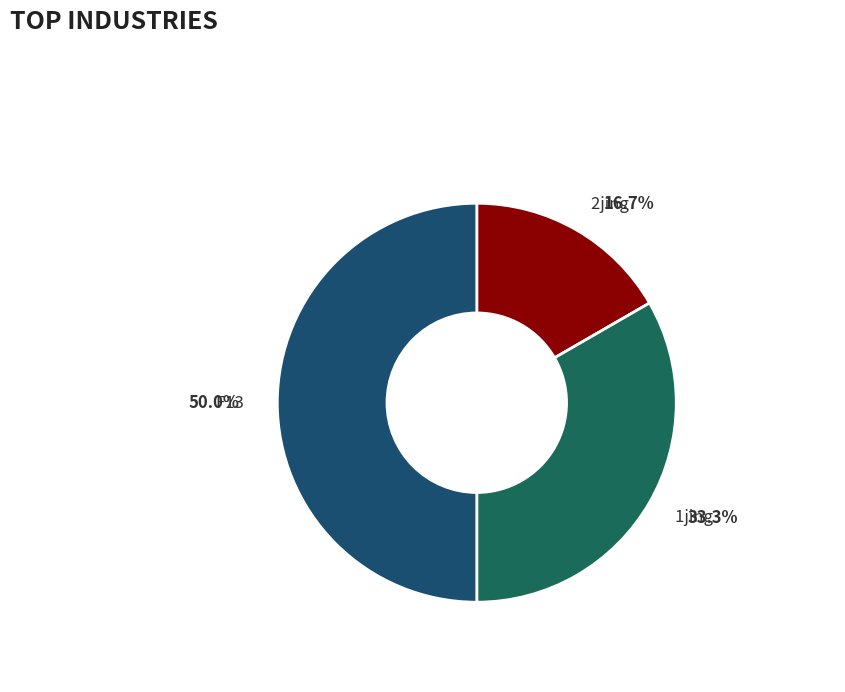

Count the number of slices in the pie.

3